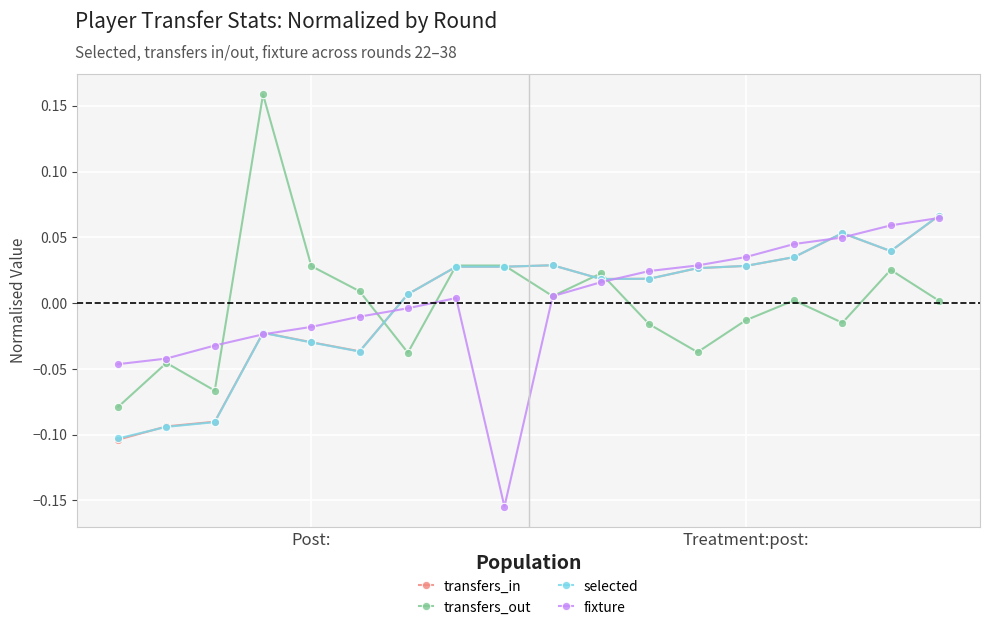

Which series has the widest spread of values?

transfers_out